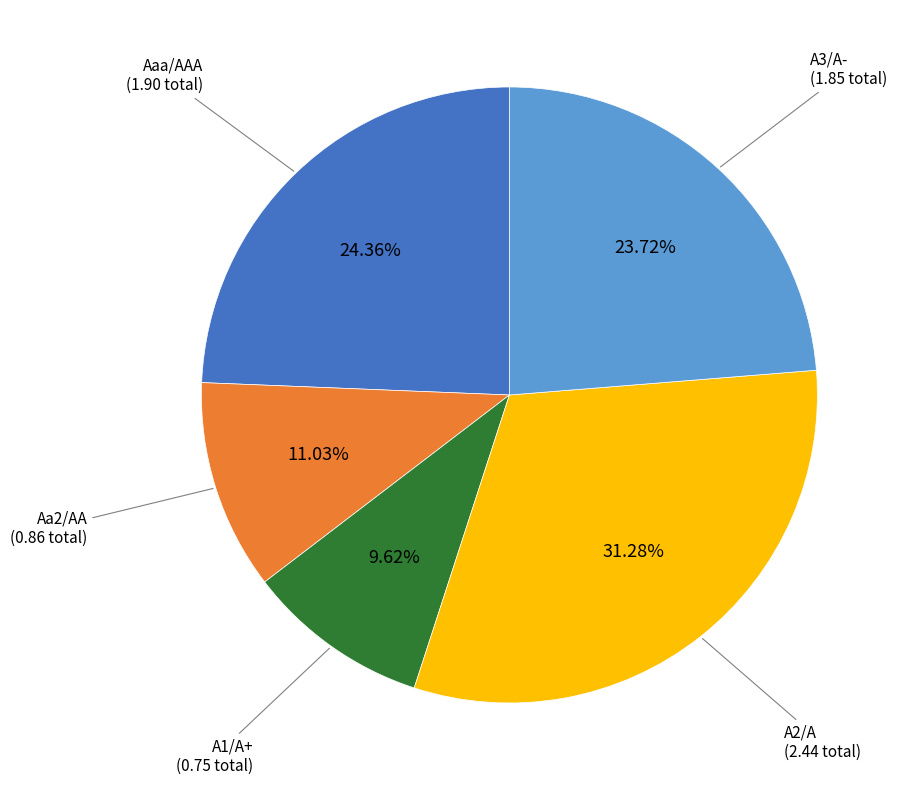

Is there a majority slice in this chart?

No